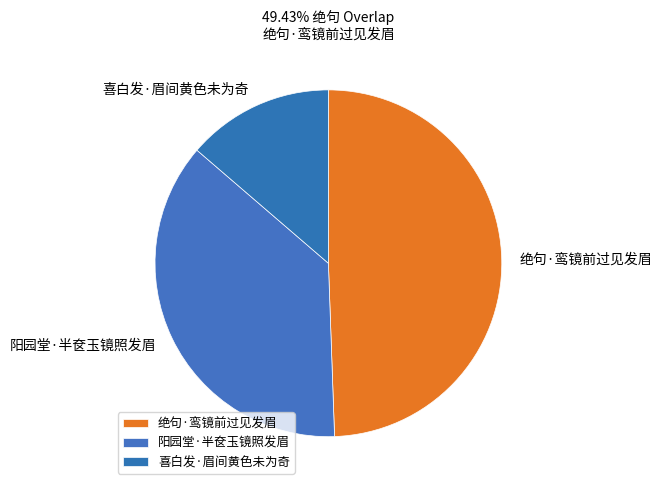

Count the number of slices in the pie.

3